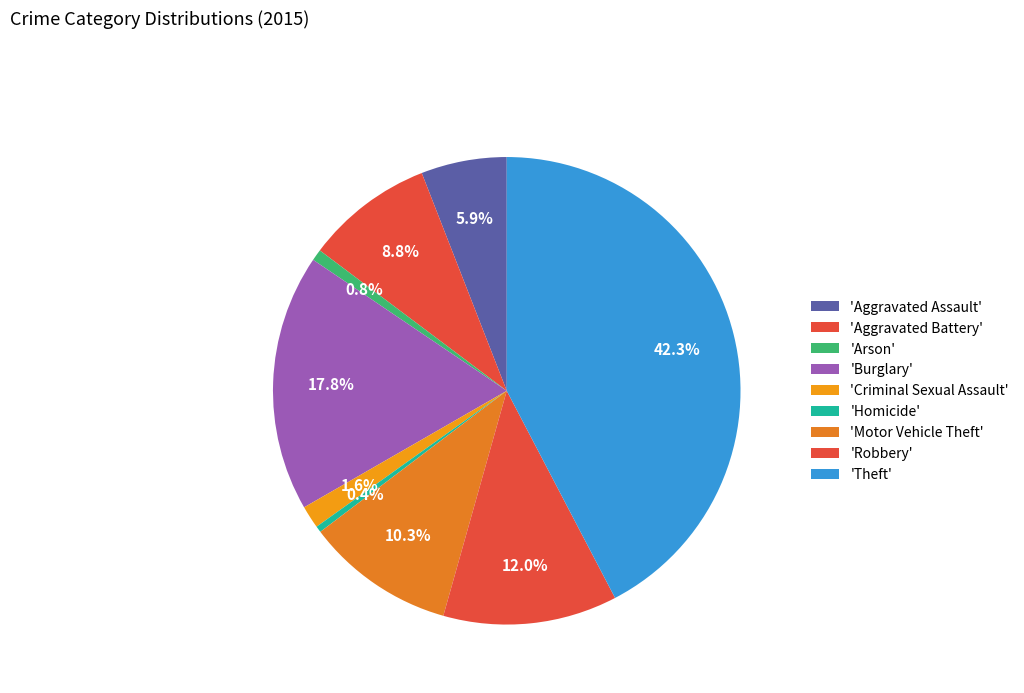

Count the number of slices in the pie.

9